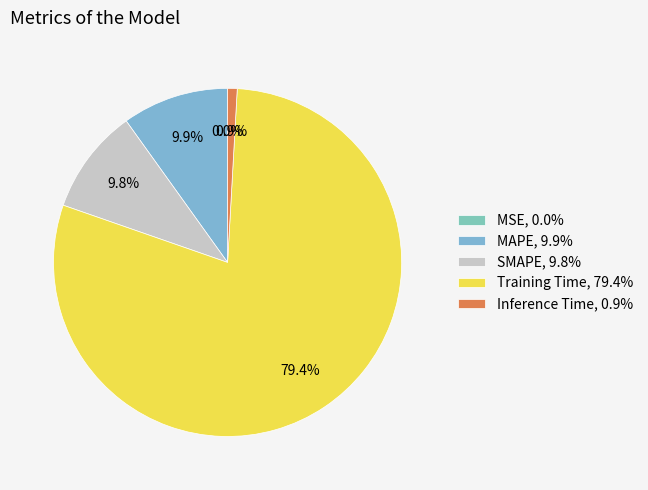

How many segments does this pie chart have?

5